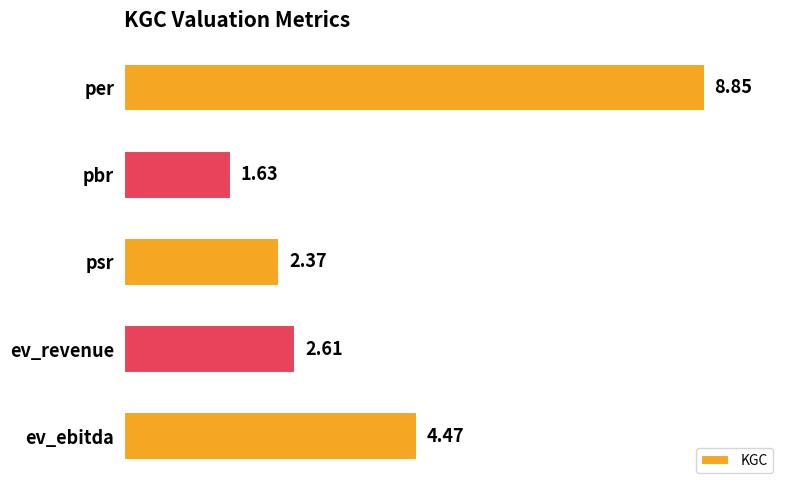

Where is the data nearest to the value 5?

ev_ebitda